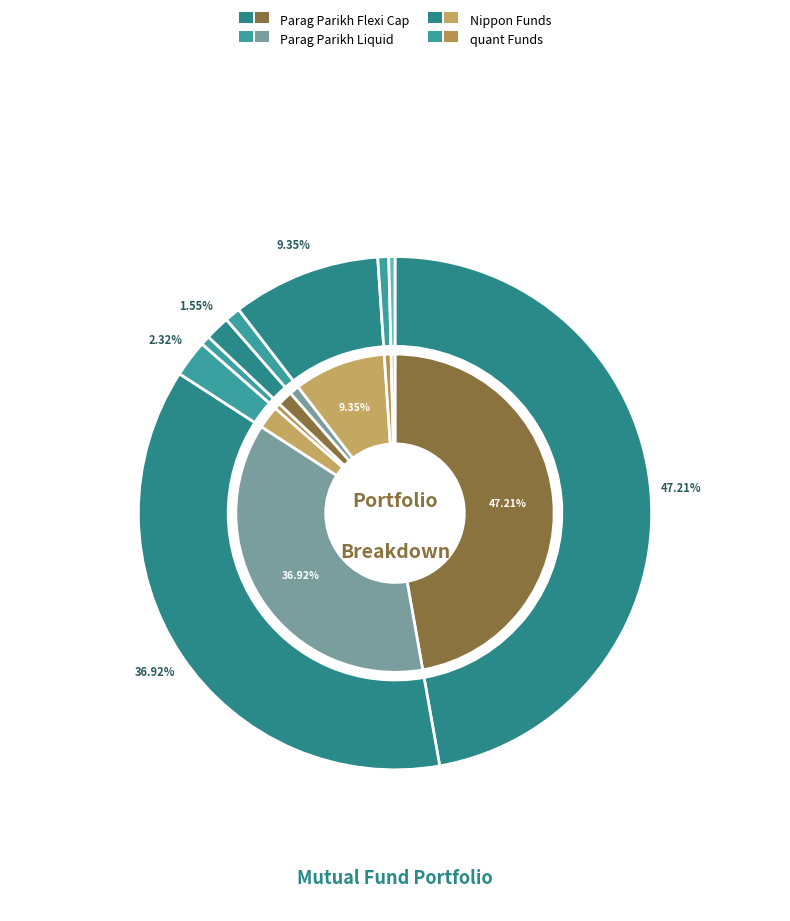

How many segments does this pie chart have?

9